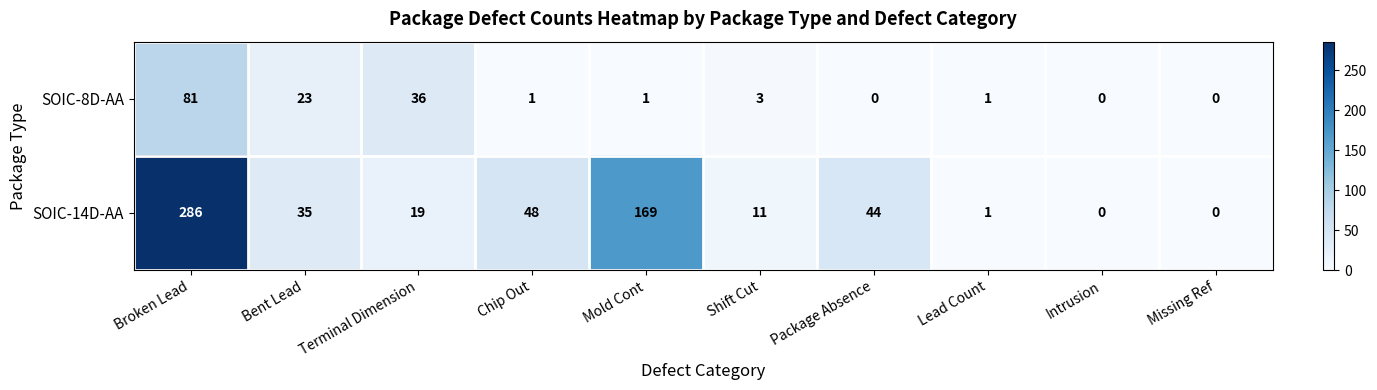

What is the sum of the SOIC-8D-AA values at Mold Cont and Broken Lead?

82